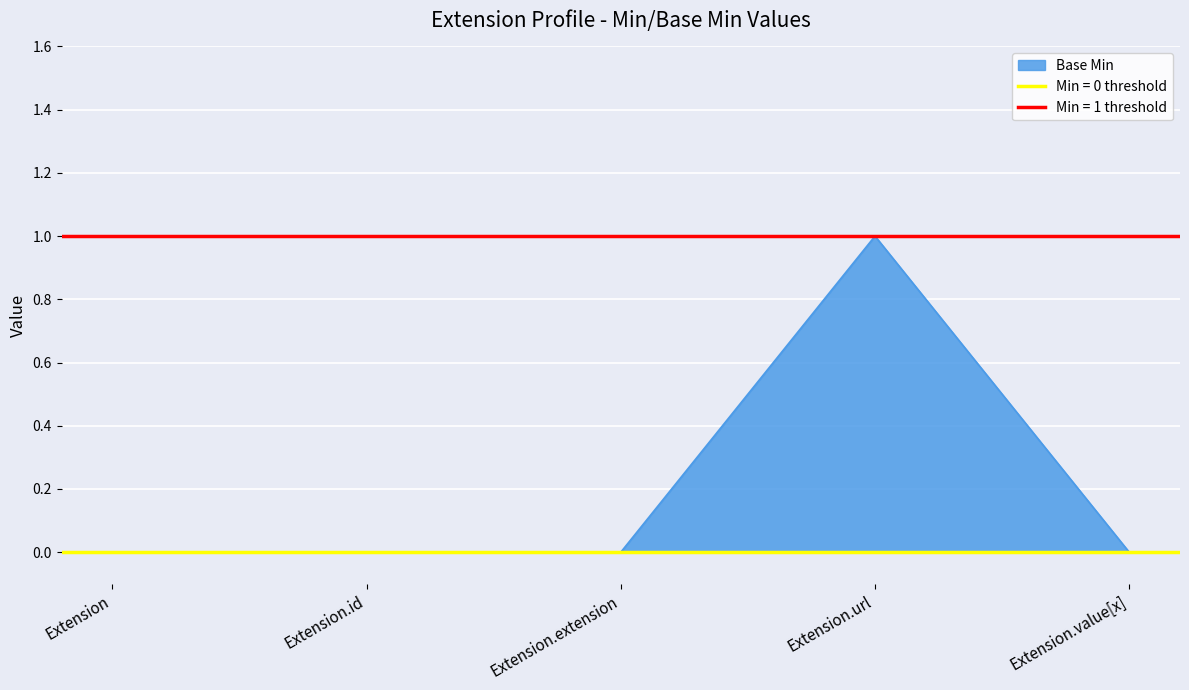

True or false: there are more than 2 points higher than both neighbors.

False